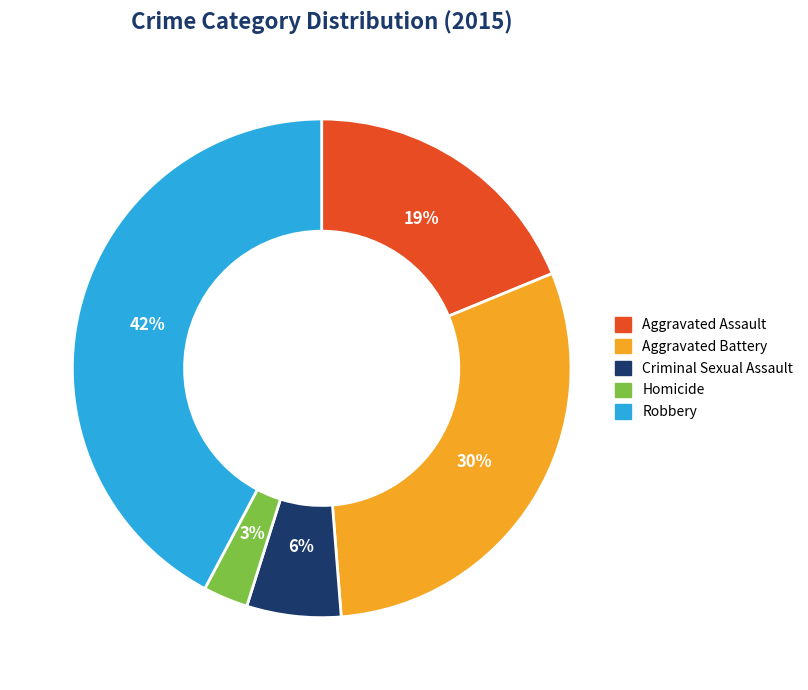

What is the smallest slice in the pie chart?

Homicide